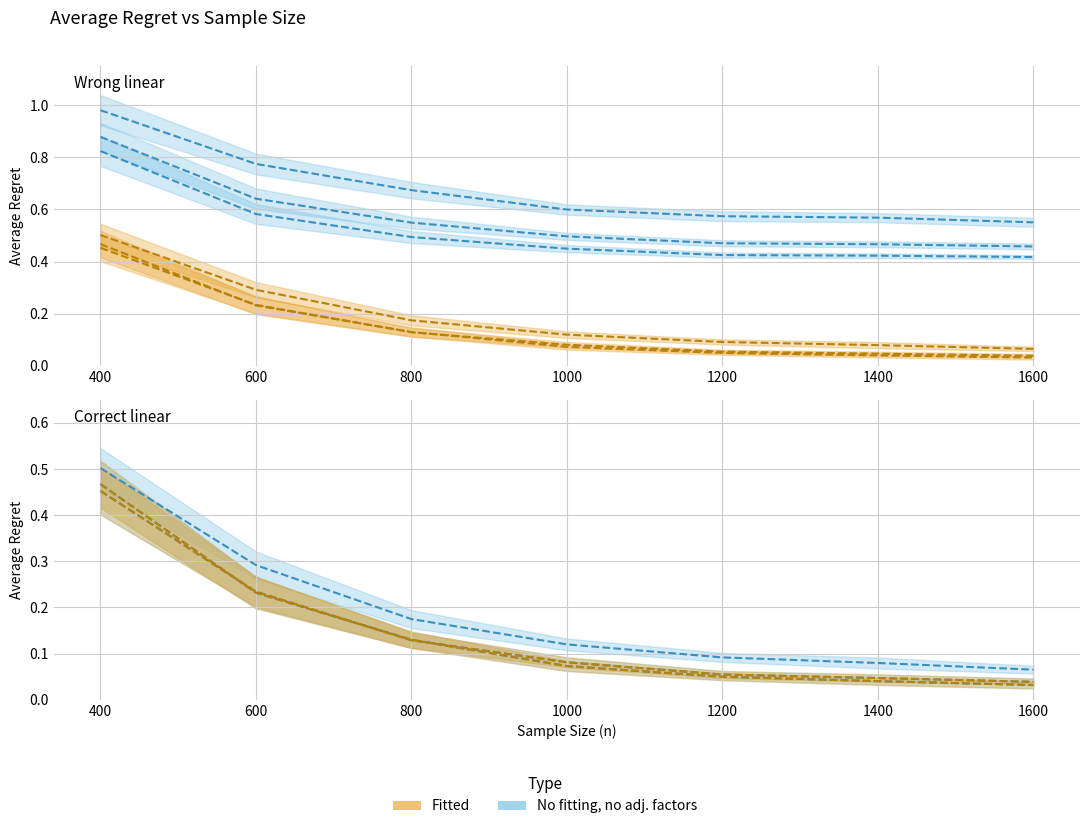

Reading left to right, what are all the values shown in this chart?

SPO_correct_Direct_Model: 0.5	0.2	0.1	0.1	0.0	0.0	0.0
SPO_wrong_Direct_Model: 0.8	0.6	0.5	0.4	0.4	0.4	0.4
SPO_correct_Double_Robust: 0.5	0.3	0.2	0.1	0.1	0.1	0.1
SPO_wrong_Double_Robust: 1.0	0.8	0.7	0.6	0.6	0.6	0.6
SPO_correct_Lambda_Double_Robust: 0.5	0.2	0.1	0.1	0.1	0.0	0.0
SPO_wrong_Lambda_Double_Robust: 0.9	0.6	0.5	0.5	0.5	0.5	0.5